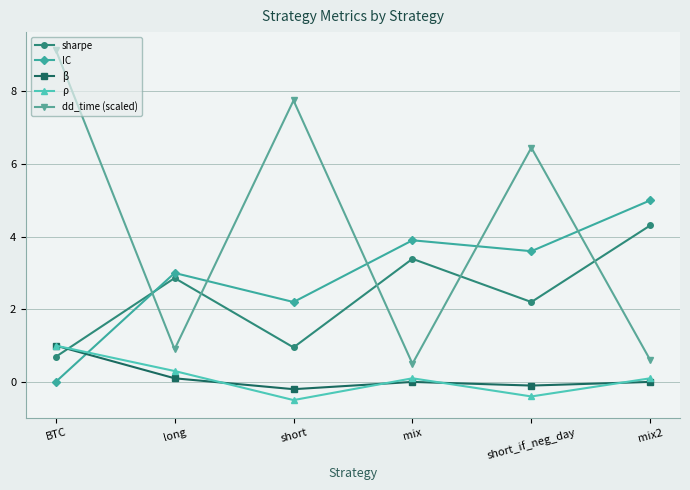

What is the maximum value for β?

1.0